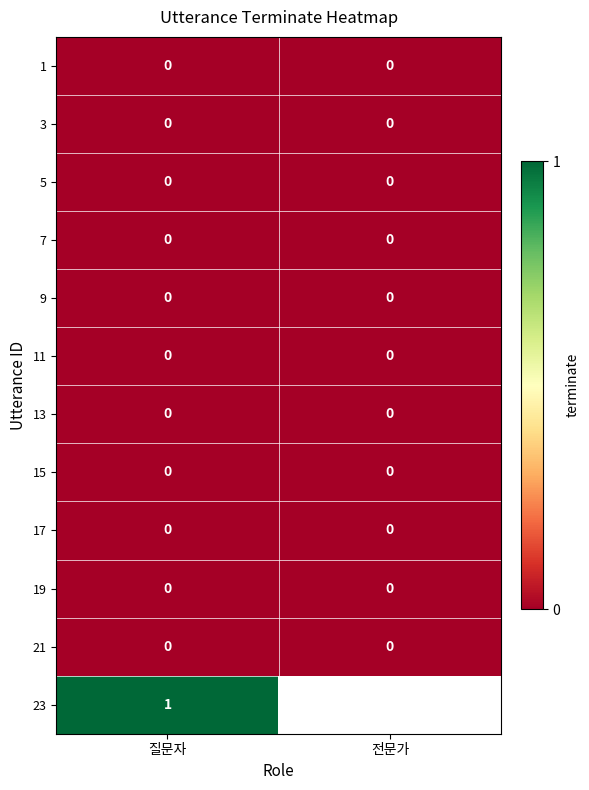

Is the value of 5 at 전문가 greater than the value of 23 at 질문자?

No